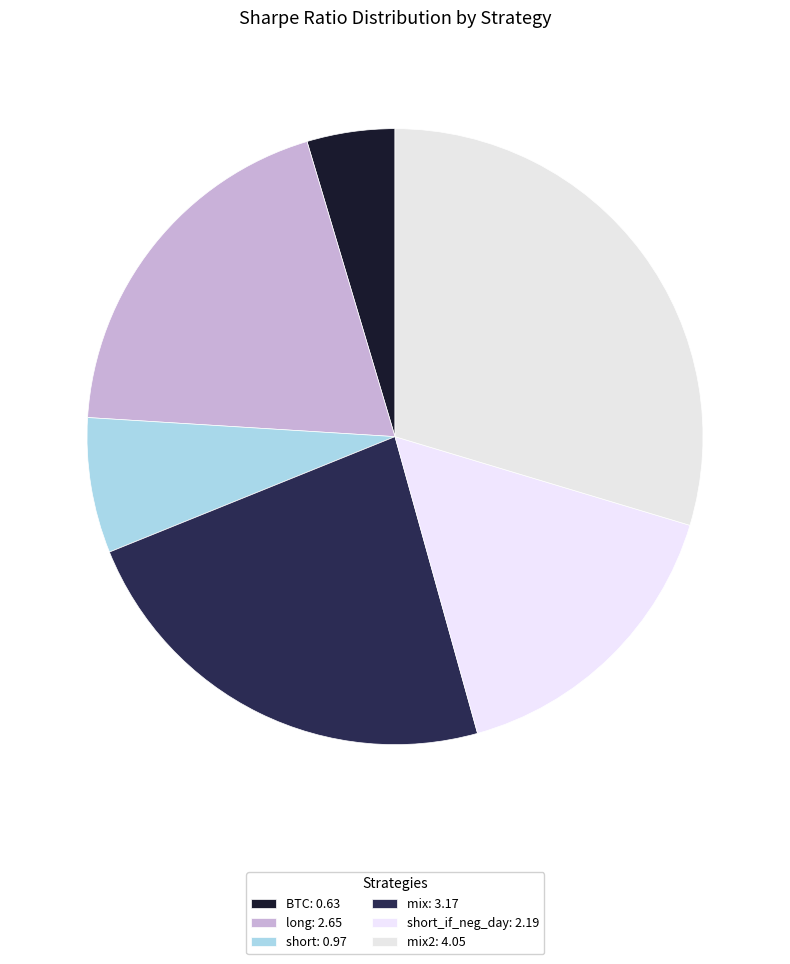

How many slices are in this pie chart?

6